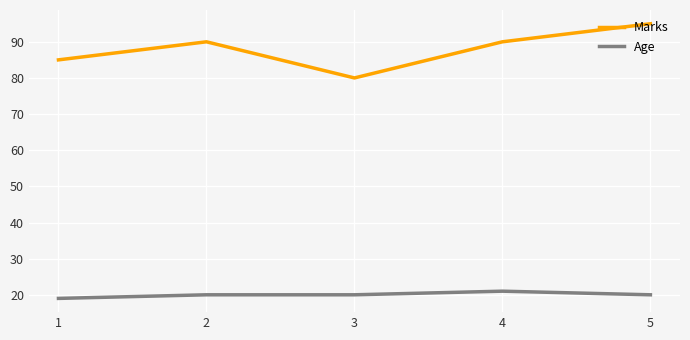

At how many categories does at least one series exceed 25?

5